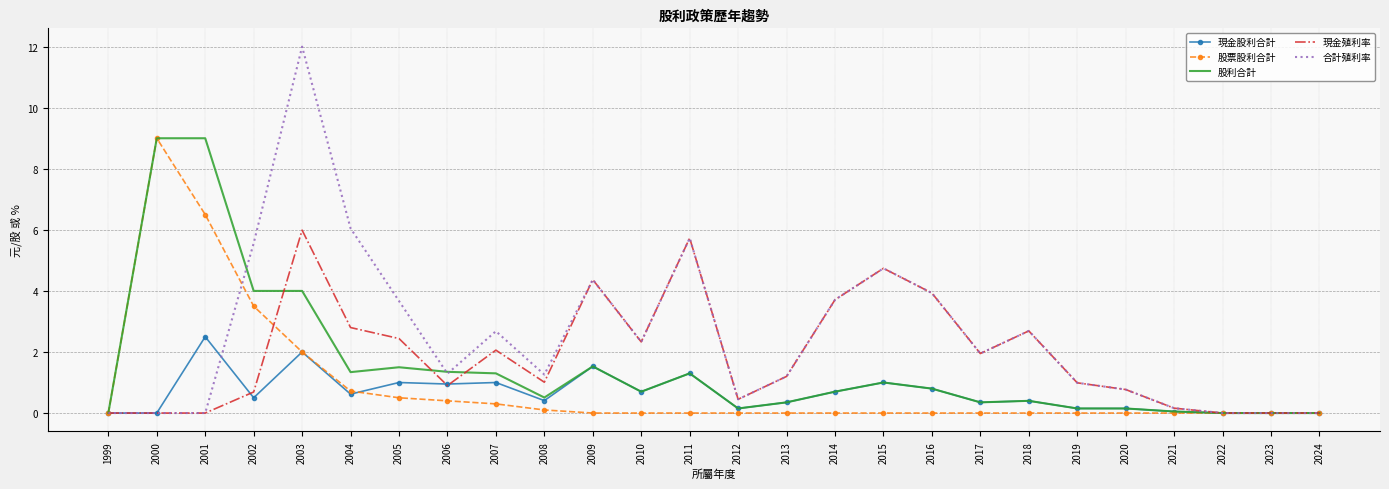

The value of 現金殖利率 at 2004 is 5.0. True or false?

False